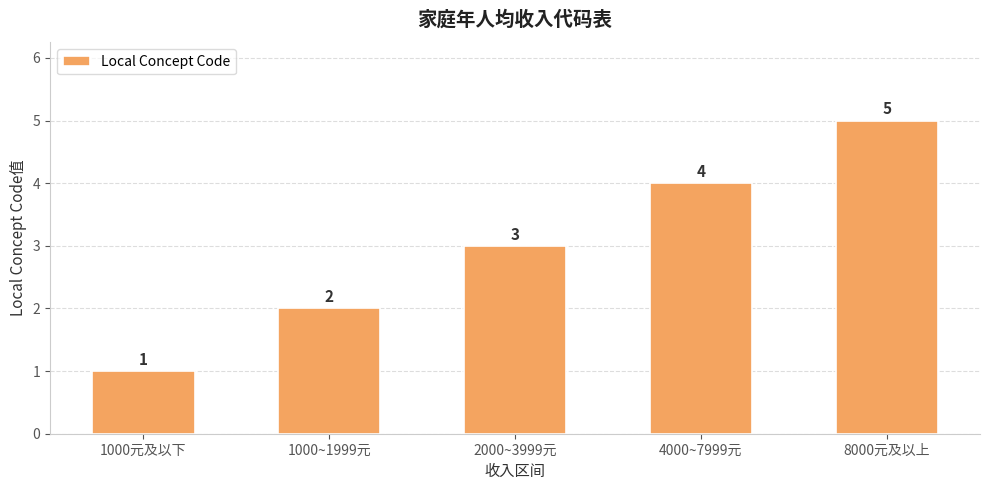

The chart shows a value of 5 at 8000元及以上. True or false?

True